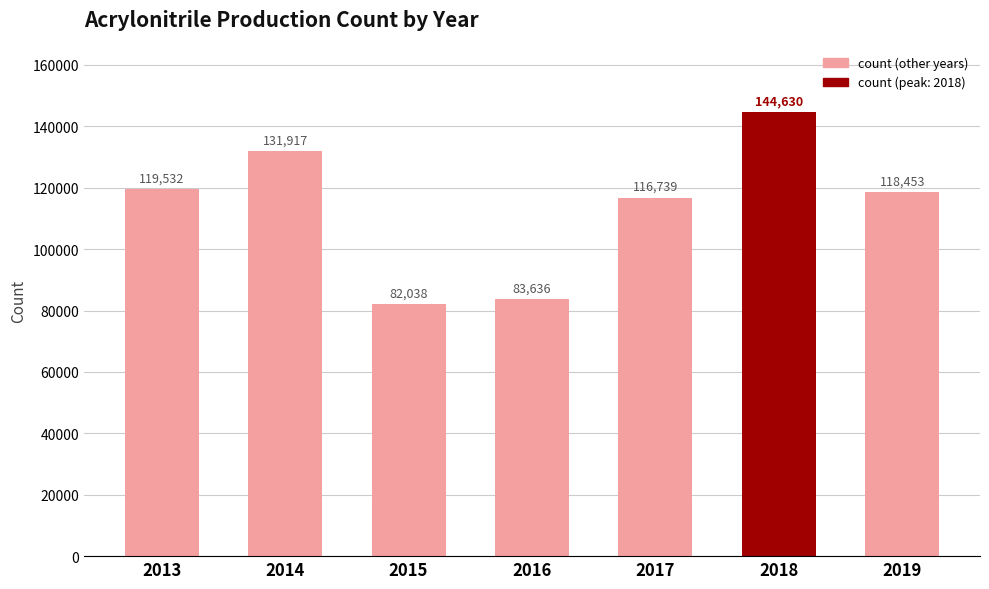

What is the difference between the maximum and minimum values?

62592